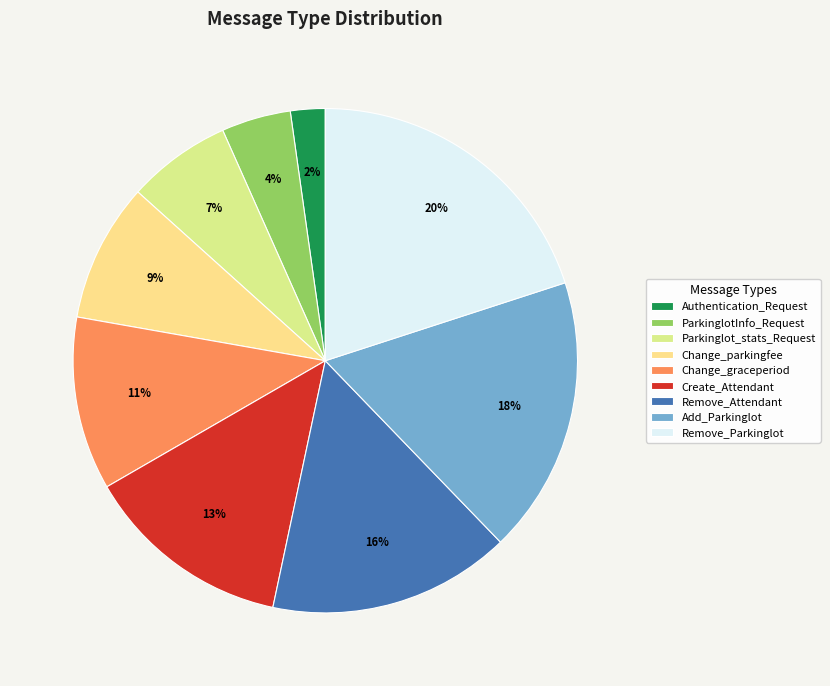

Which category has the smallest portion of the pie?

Authentication_Request